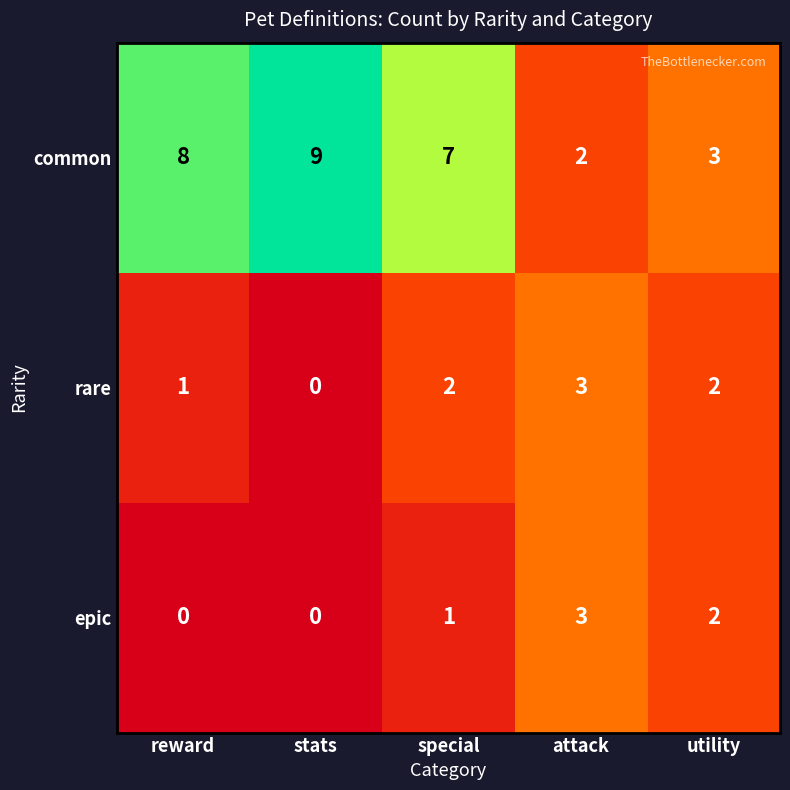

The epic series shows 4 at attack. True or false?

False